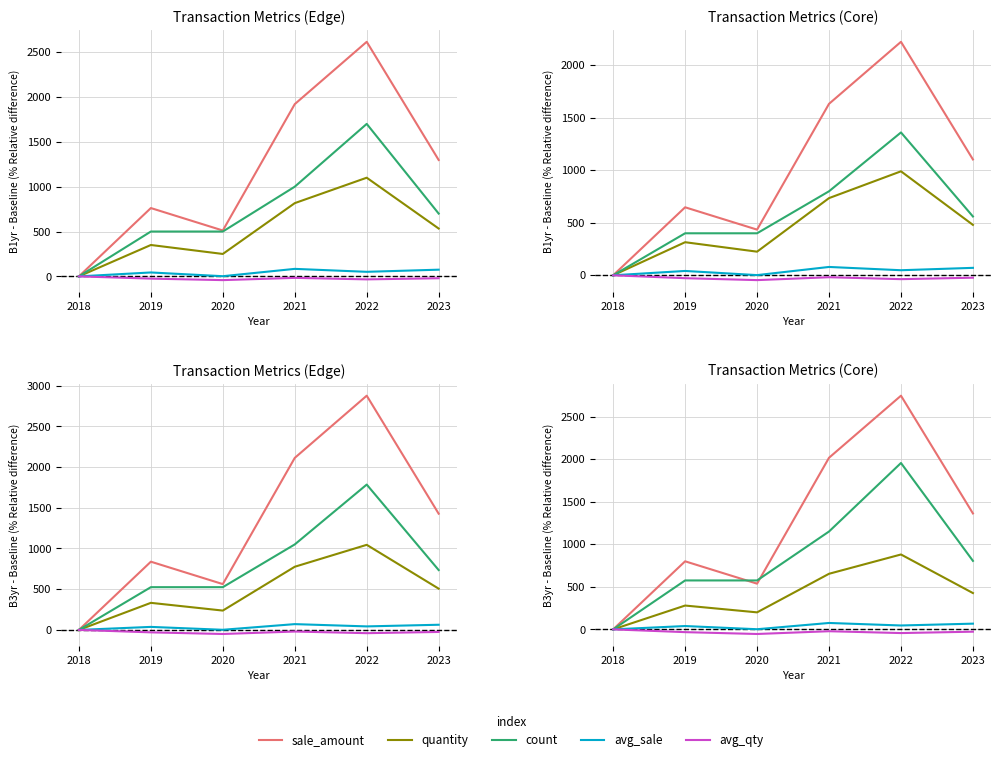

True or false: avg_sale and quantity intersect in this chart.

False